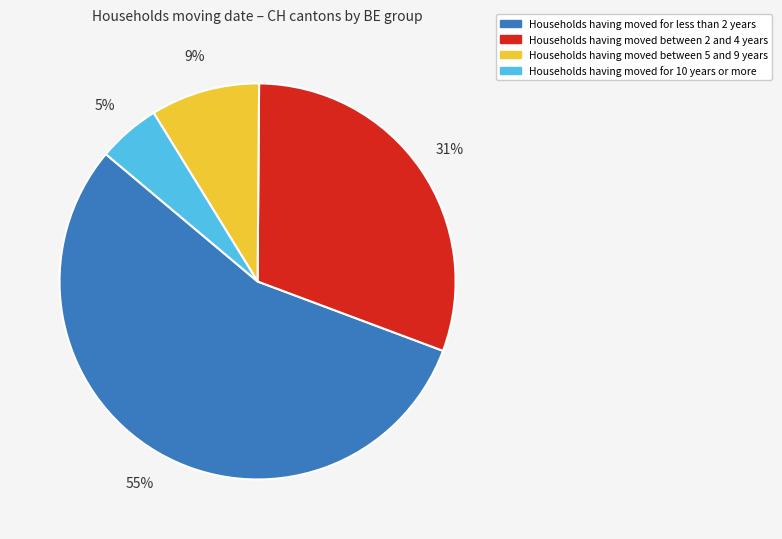

To the nearest percent, what is the difference between the largest and smallest slice percentages?

50%